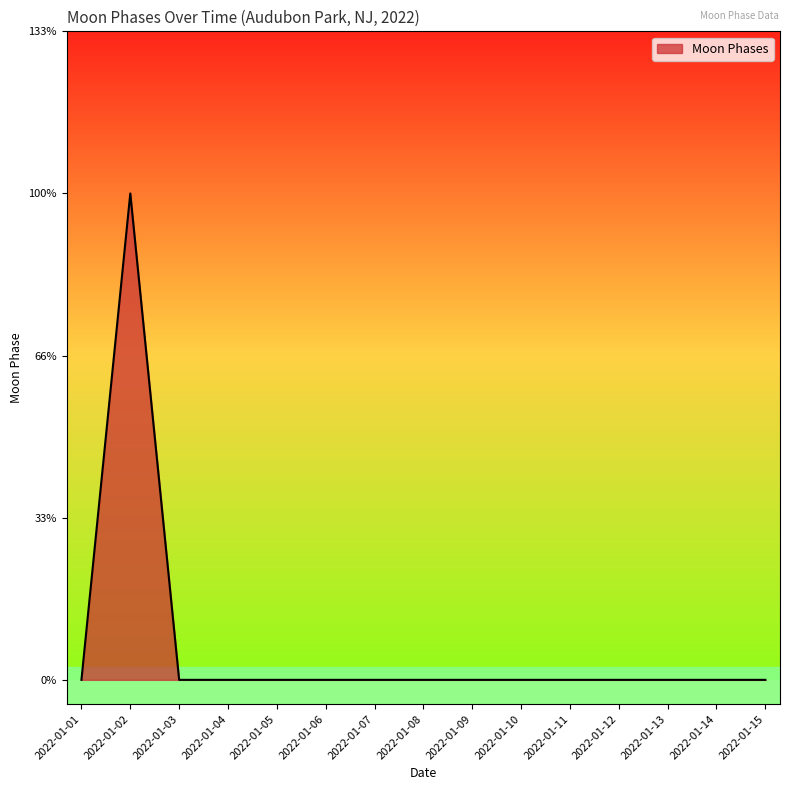

Is this an area chart (filled region under the line)?

Yes